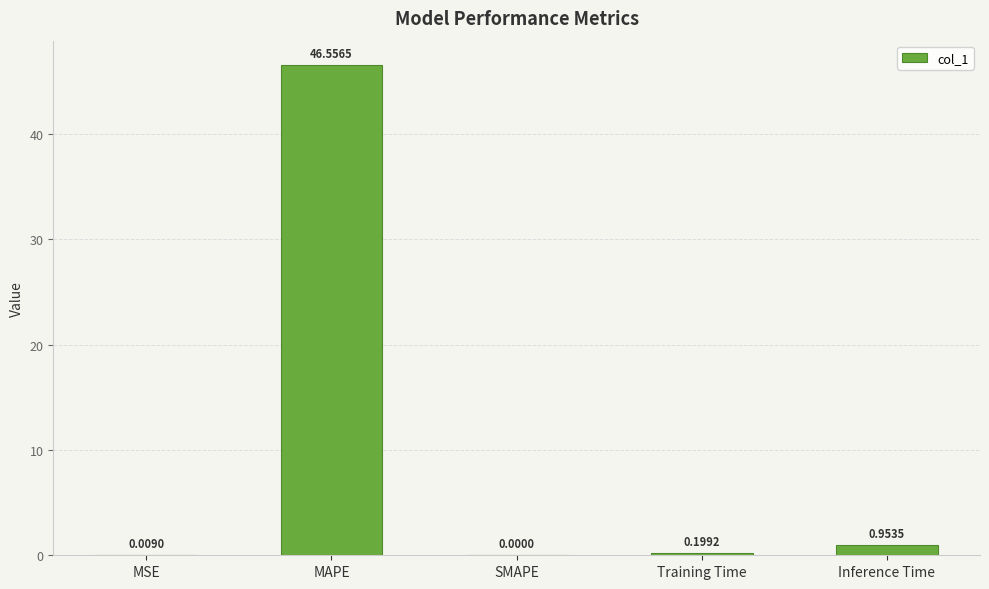

Are the bars horizontal?

No